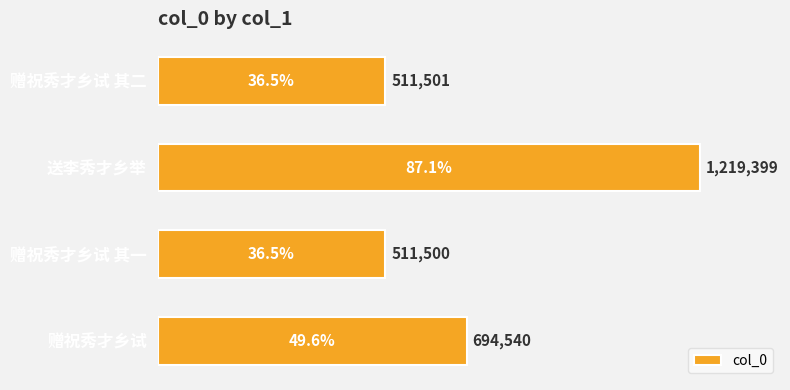

Reading top to bottom, transcribe all the data shown in this chart.

赠祝秀才乡试 其二=511501	送李秀才乡举=1219399	赠祝秀才乡试 其一=511500	赠祝秀才乡试=694540